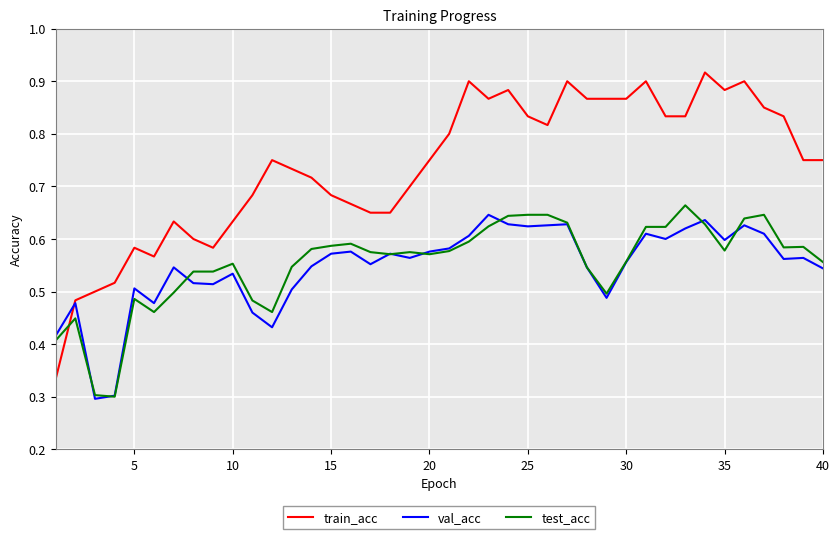

Which series has the largest range (max minus min)?

train_acc